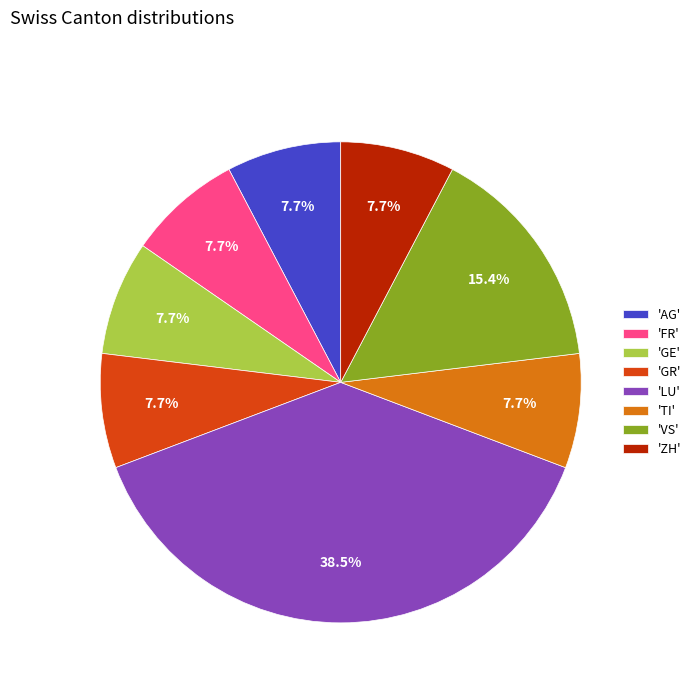

What portion of the pie excludes 'ZH'?

92.3%